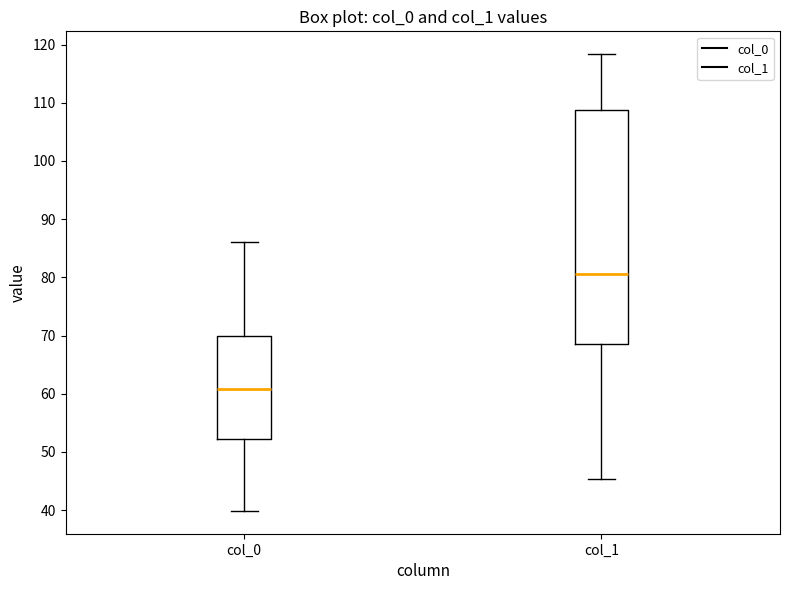

Where is the lower edge of the box for col_1 on the y-axis? The values are not printed on the chart, so give them approximately, as read against the axis.

69